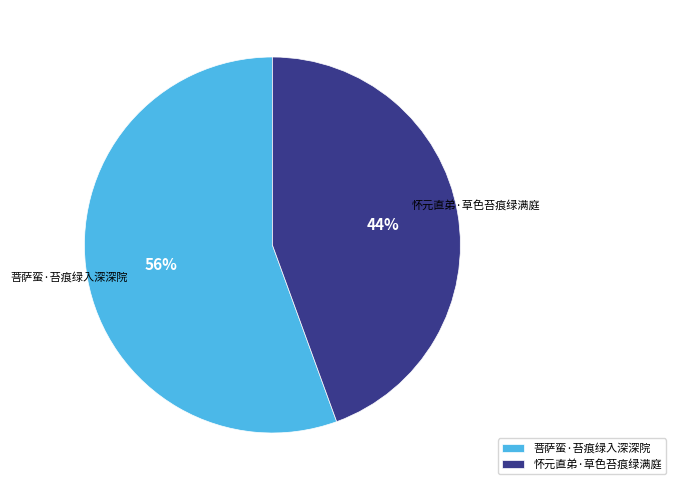

What percentage is the 怀元直弟·草色苔痕绿满庭 slice, to the nearest percent?

44%